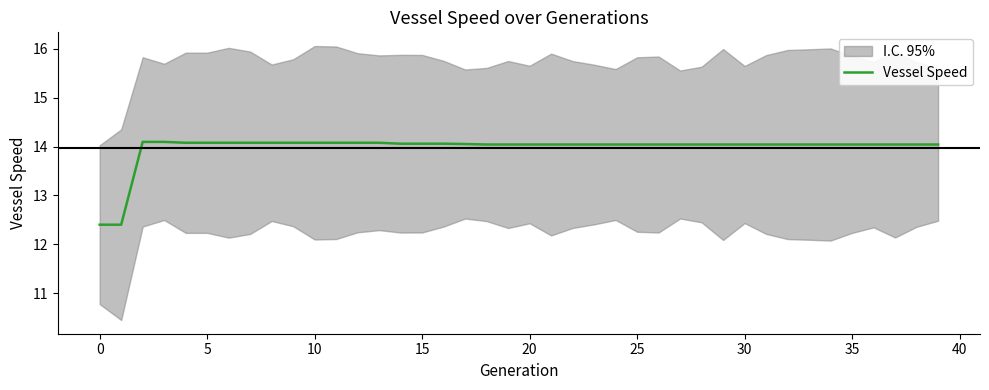

What is the minimum value for Vessel Speed?

12.4